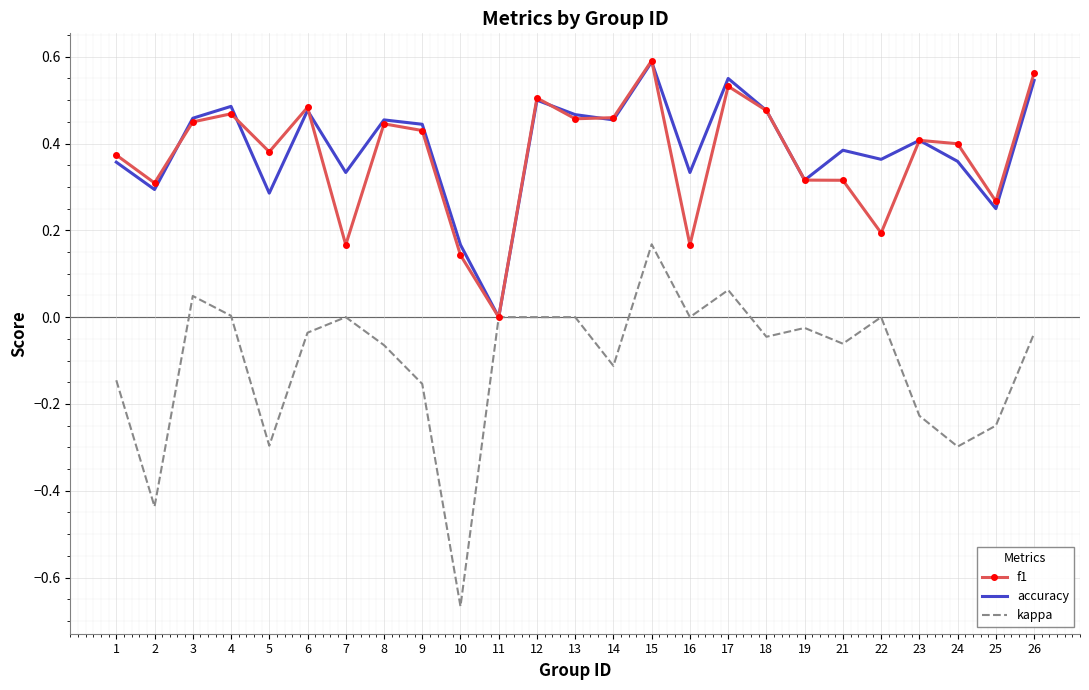

Which category has the lowest value across all series?

10